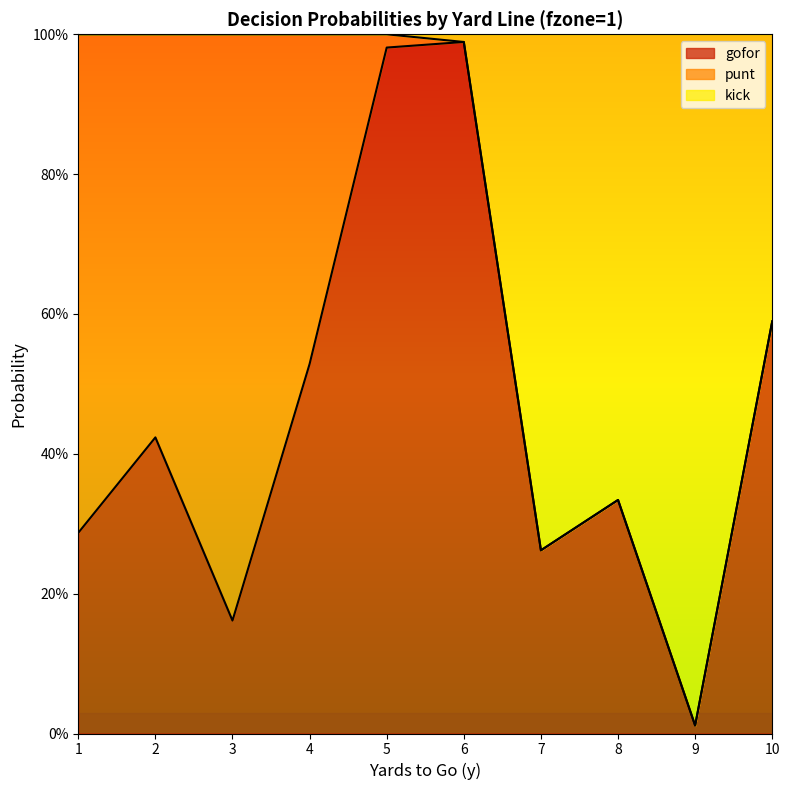

Which series changed the most between 7 and 9?

gofor